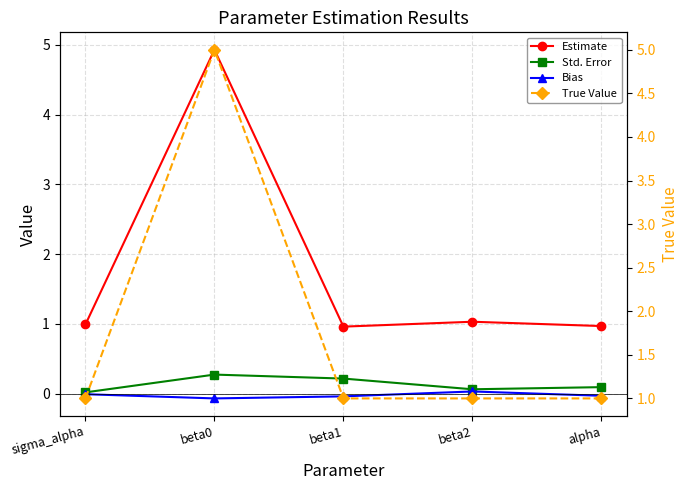

True or false: True Value and Bias intersect in this chart.

False